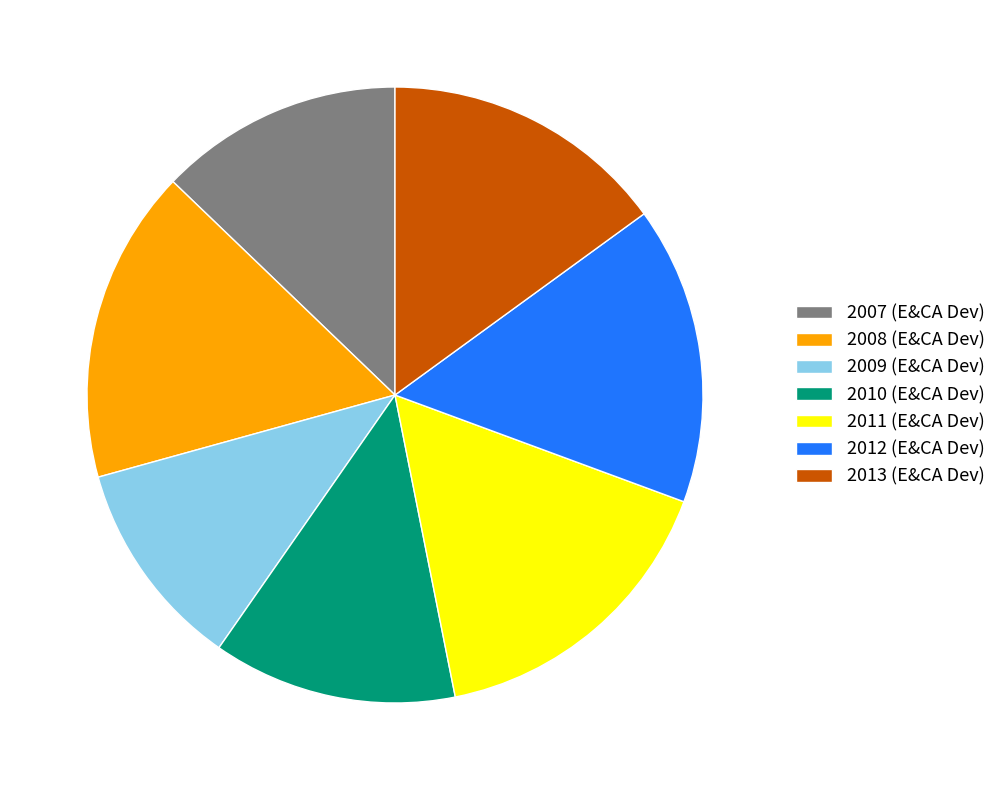

What is the smallest slice in the pie chart?

2009 (E&CA Dev)